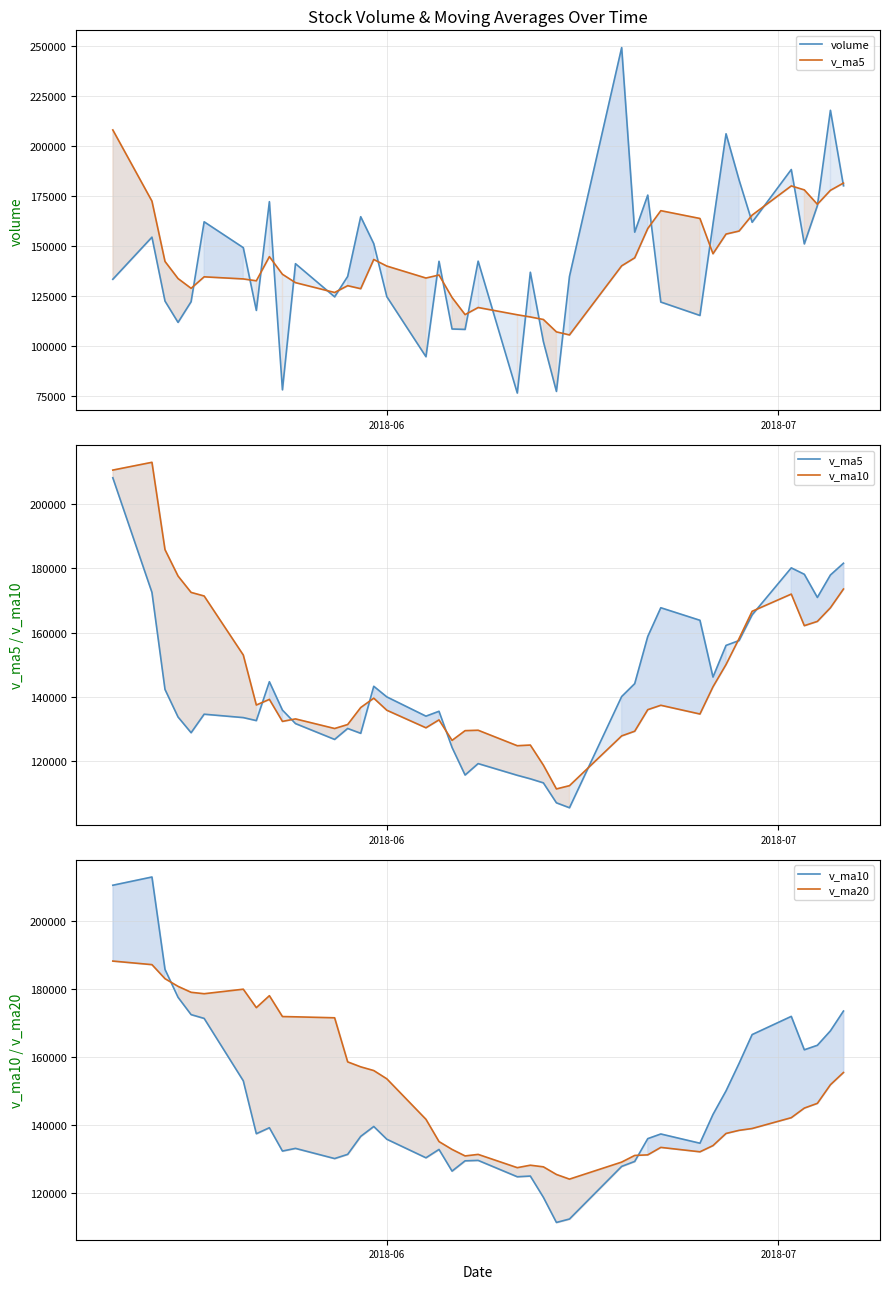

What are all the series names shown in the legend?

volume, v_ma5, v_ma10, v_ma20